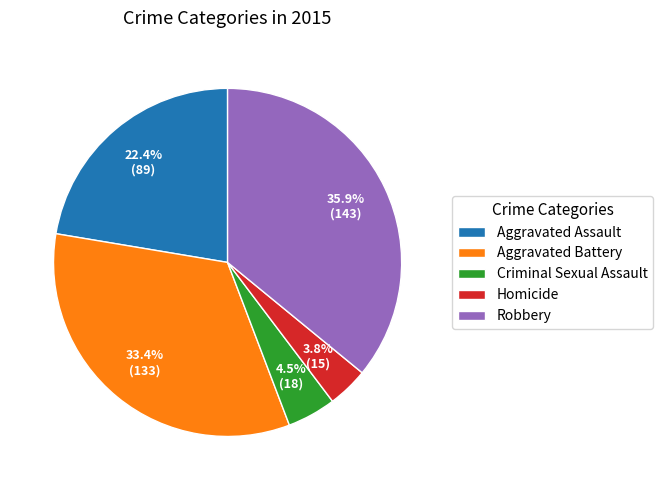

Which has a higher value, Aggravated Battery or Homicide?

Aggravated Battery